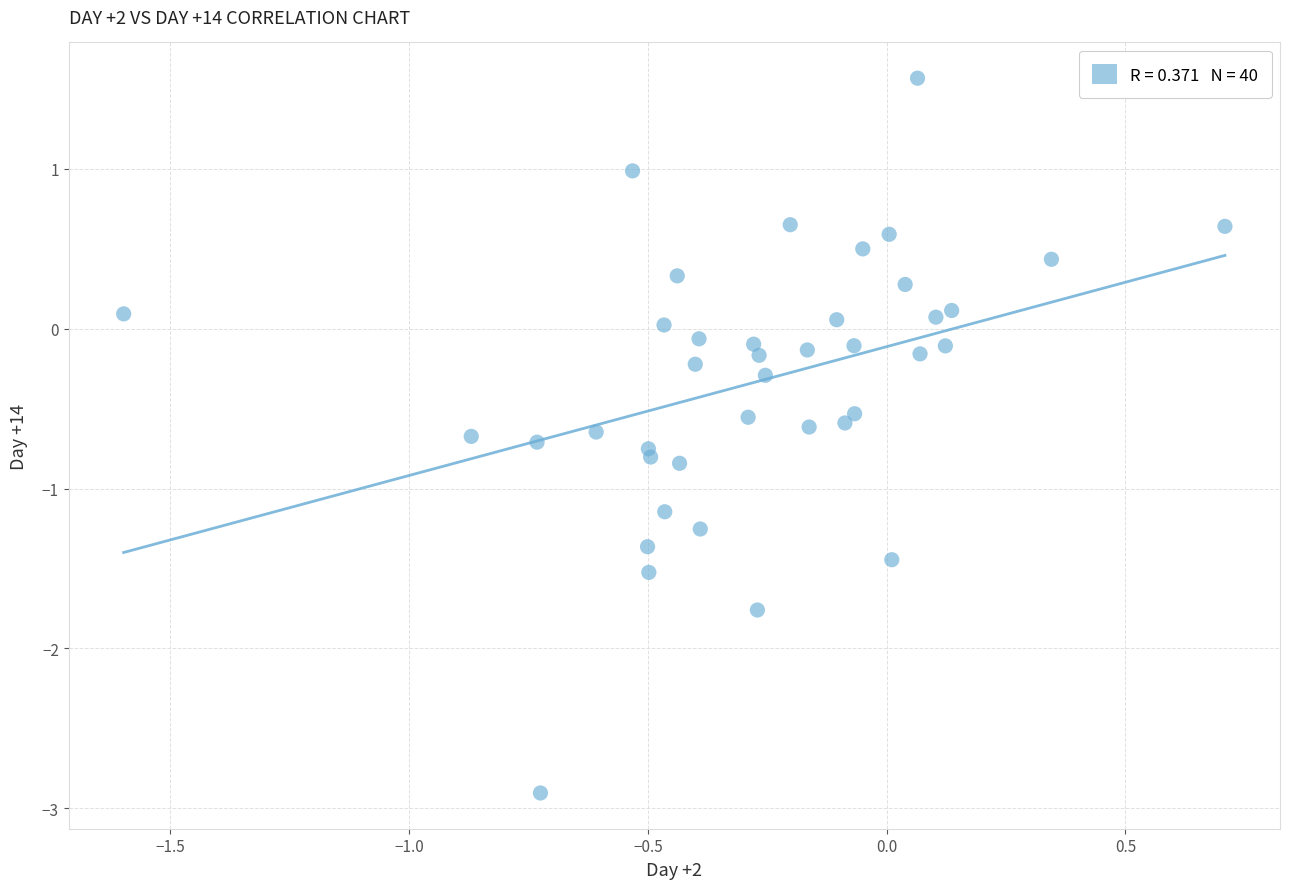

What is the range of X values (max minus min)?

2.3